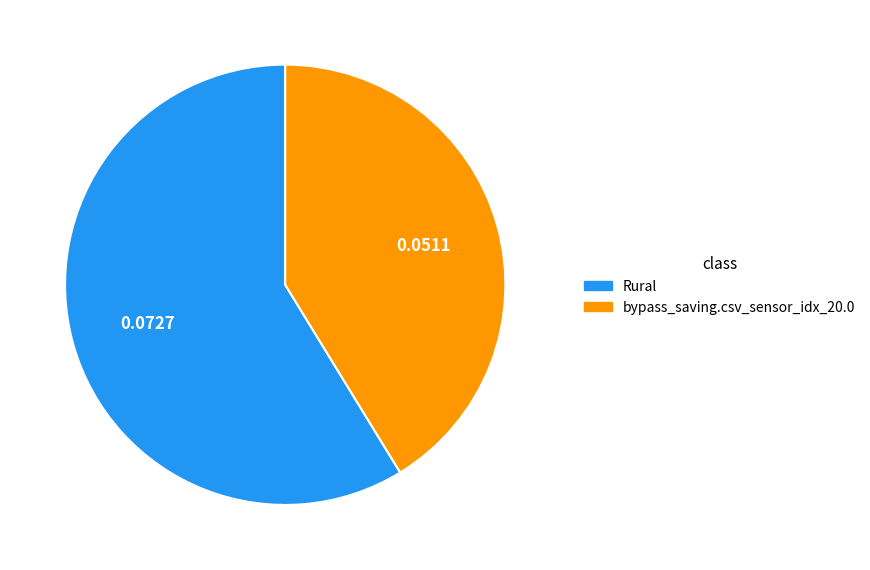

Rank the categories by value from lowest to highest.

bypass_saving.csv_sensor_idx_20.0, Rural